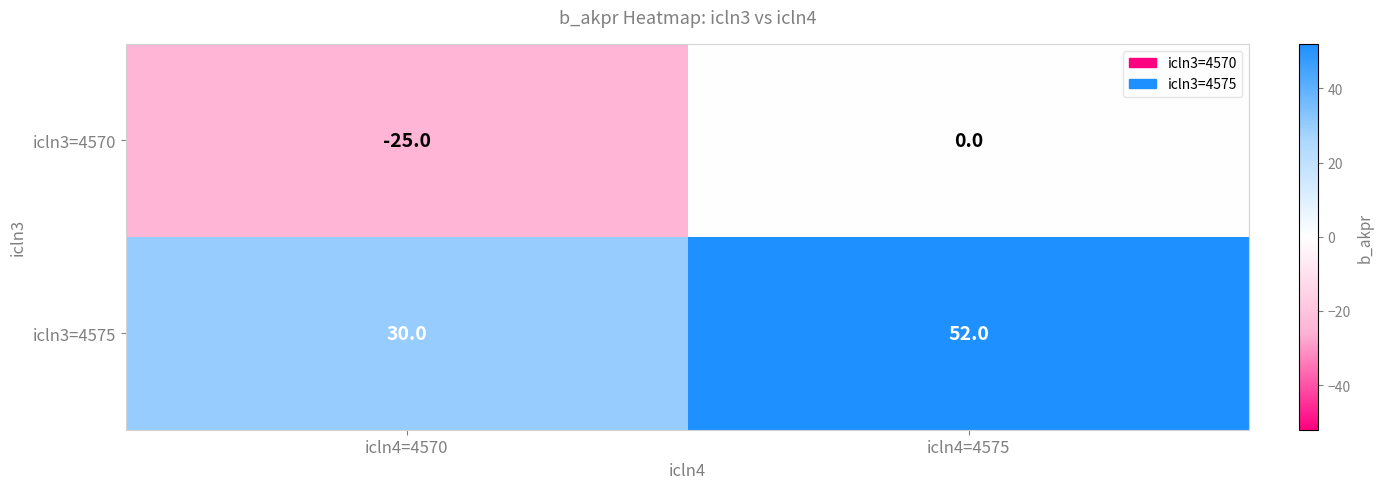

Where is icln3=4570 nearest to the value -12?

icln4=4575